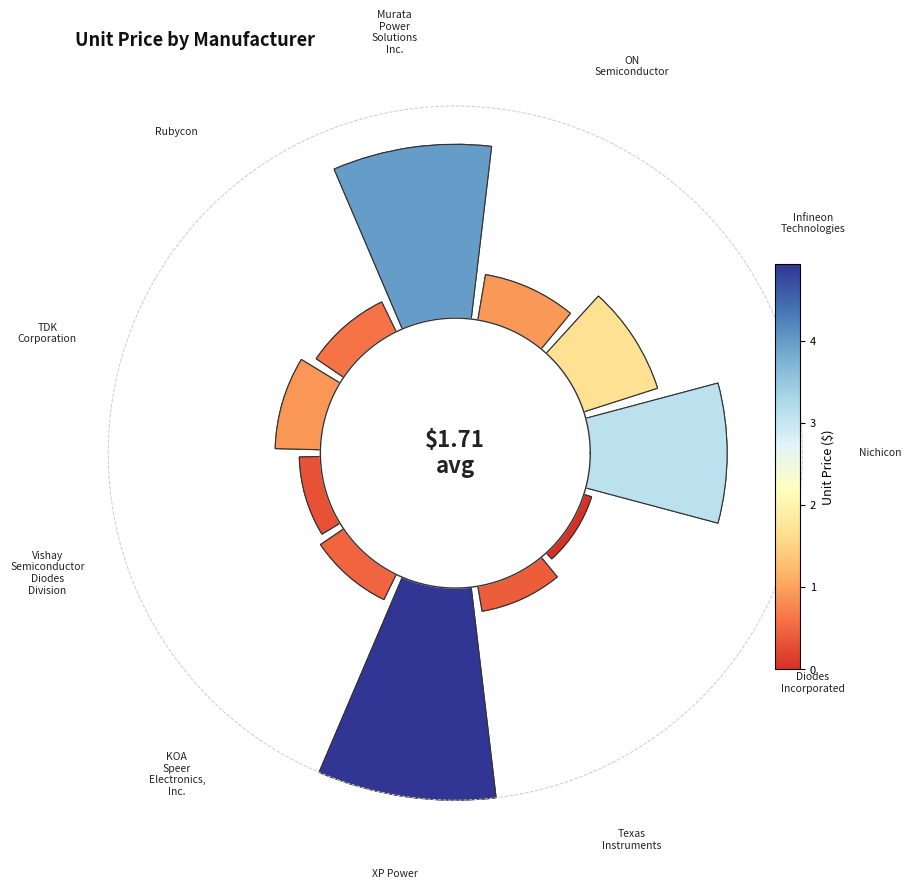

To the nearest percent, what is the average slice percentage?

9%